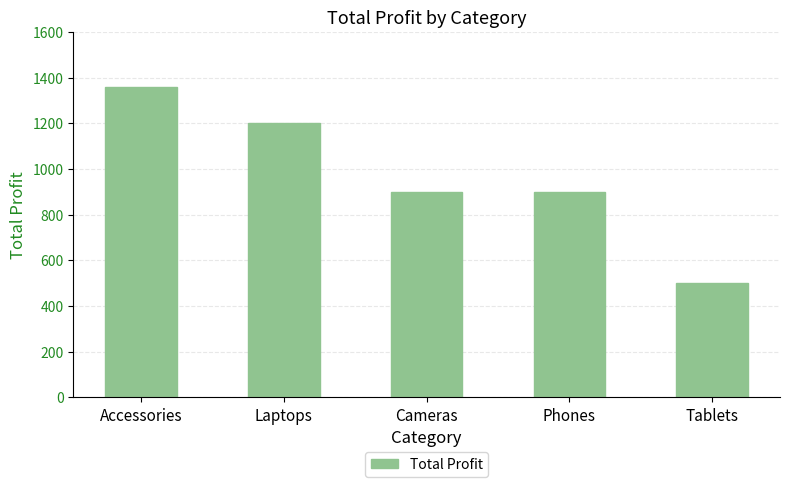

How many values are below 900?

1